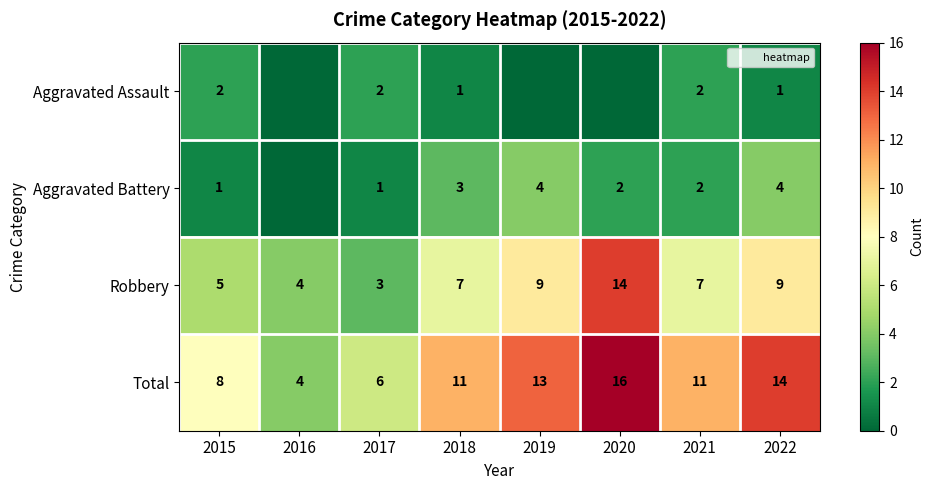

How many values in the Aggravated Battery series exceed 2?

3